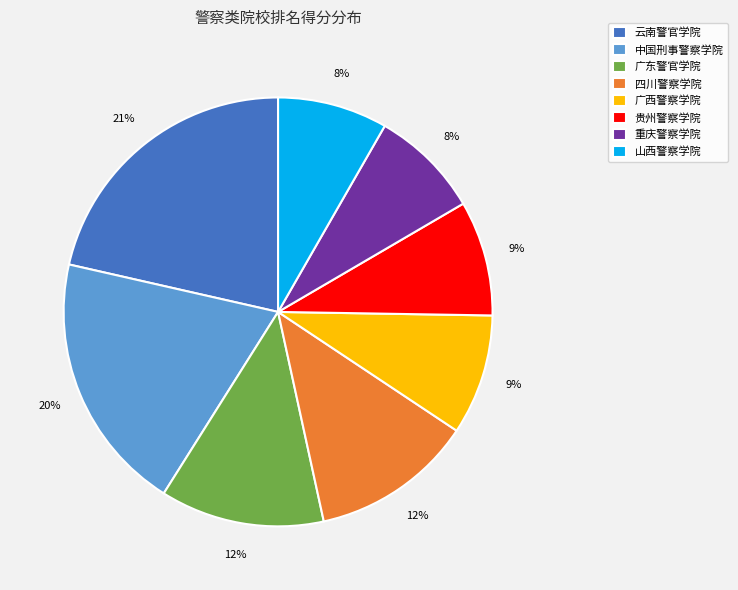

To the nearest percent, what is the difference between the largest and smallest slice percentages?

13%